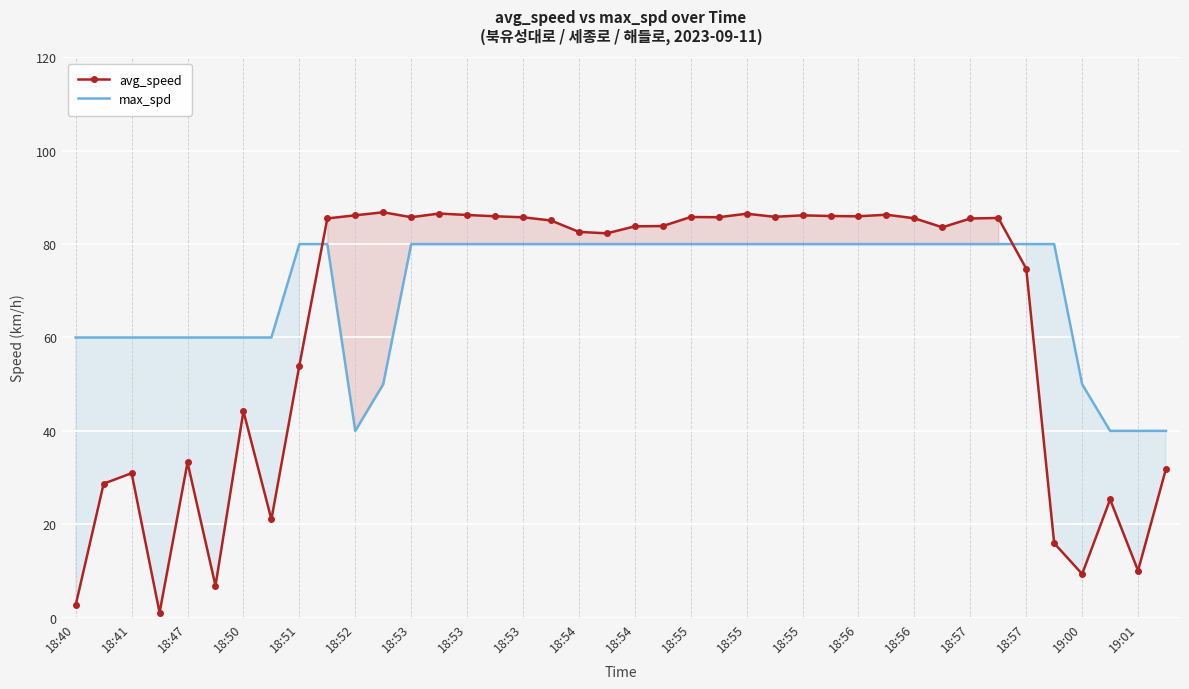

How many distinct data groups are displayed?

2